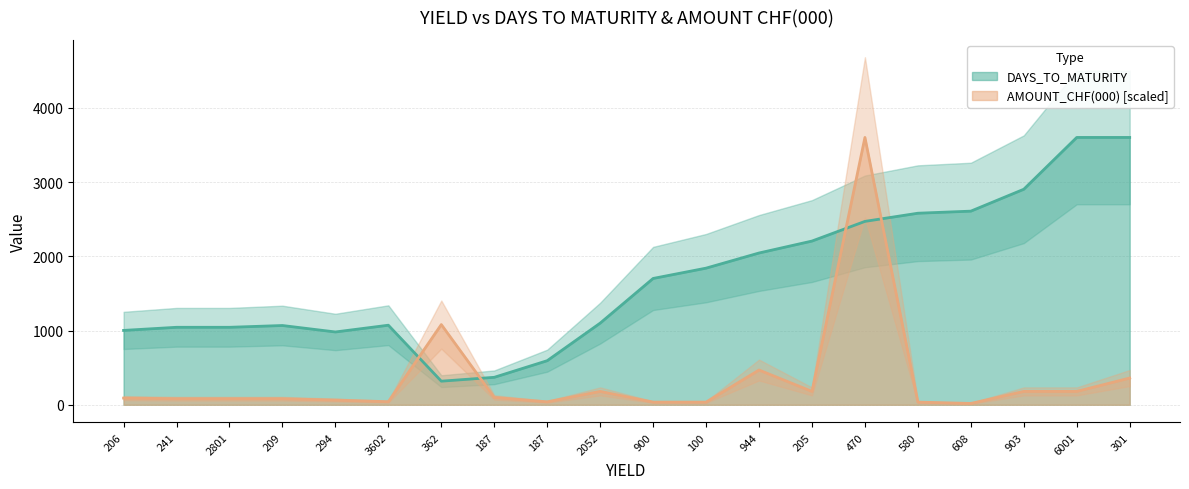

What is the difference between the DAYS_TO_MATURITY values at 944 and 205?

161.0